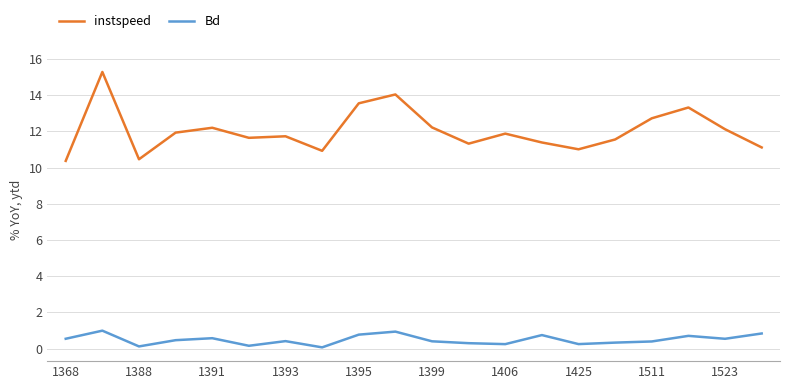

List the series in order of their overall mean, highest first.

instspeed, Bd